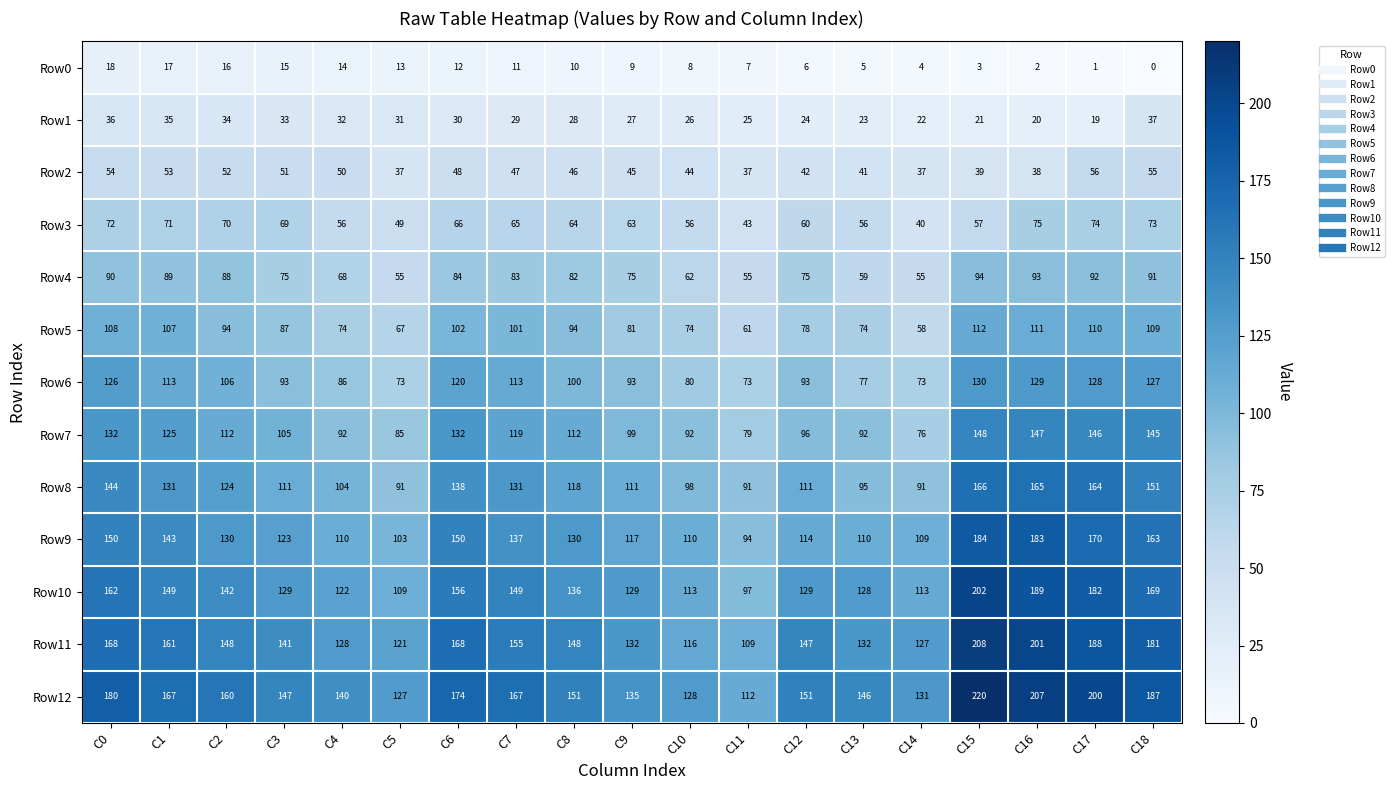

The Row6 series shows 194 at C15. True or false?

False